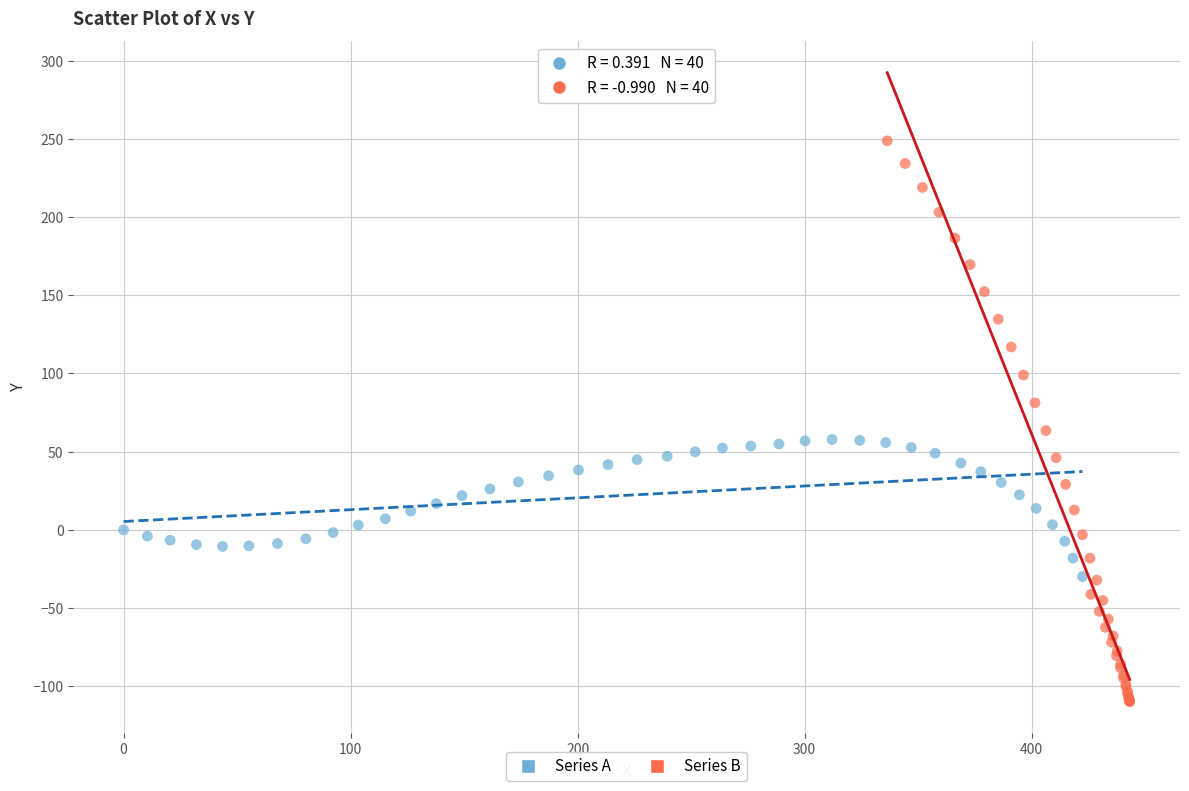

Which series has the largest Y range (max minus min)?

Series B